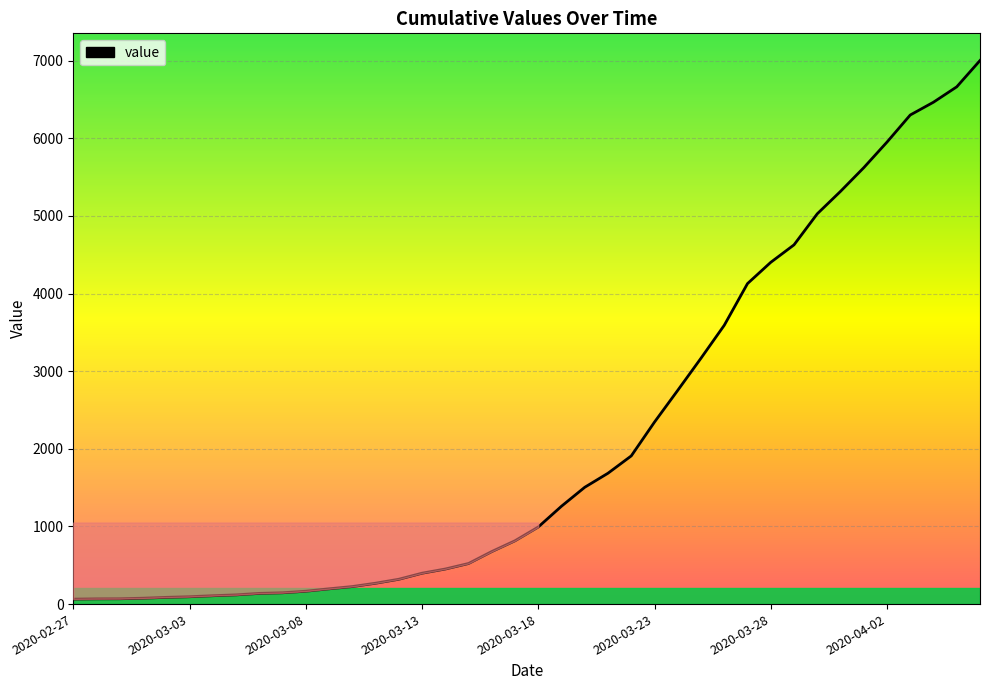

What is the change in value from 2020-03-01 to 2020-03-22?

+1833